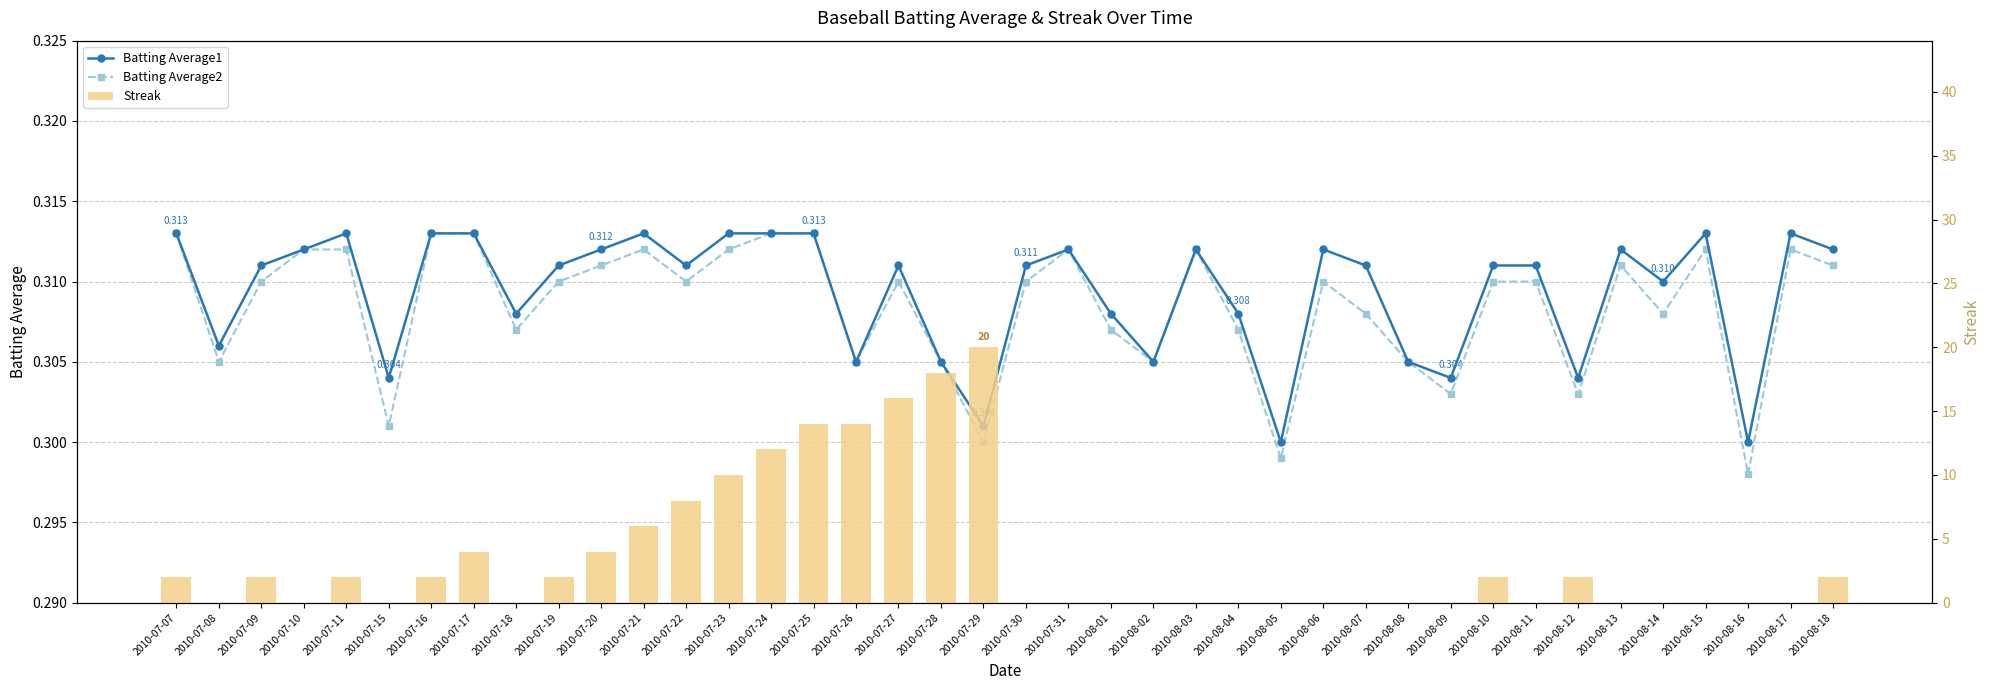

List the labels in order of Batting Average1 value, smallest first.

2010-08-05, 2010-08-16, 2010-07-29, 2010-07-15, 2010-08-09, 2010-08-12, 2010-07-26, 2010-07-28, 2010-08-02, 2010-08-08, 2010-07-08, 2010-07-18, 2010-08-01, 2010-08-04, 2010-08-14, 2010-07-09, 2010-07-19, 2010-07-22, 2010-07-27, 2010-07-30, 2010-08-07, 2010-08-10, 2010-08-11, 2010-07-10, 2010-07-20, 2010-07-31, 2010-08-03, 2010-08-06, 2010-08-13, 2010-08-18, 2010-07-07, 2010-07-11, 2010-07-16, 2010-07-17, 2010-07-21, 2010-07-23, 2010-07-24, 2010-07-25, 2010-08-15, 2010-08-17